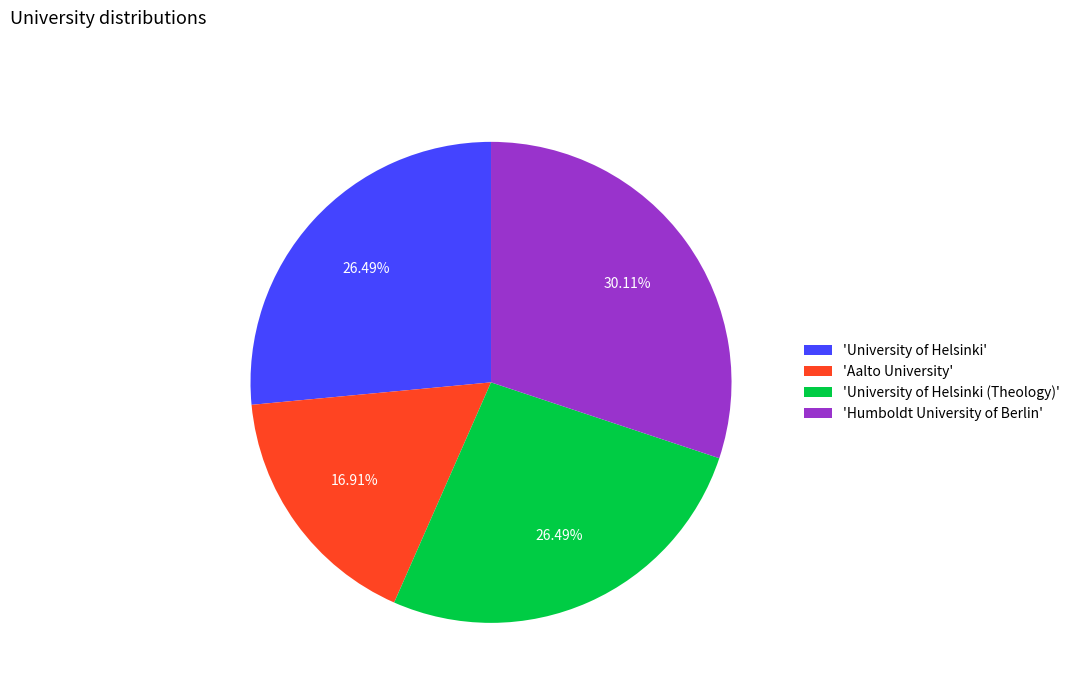

Which slice is the smallest?

'Aalto University'